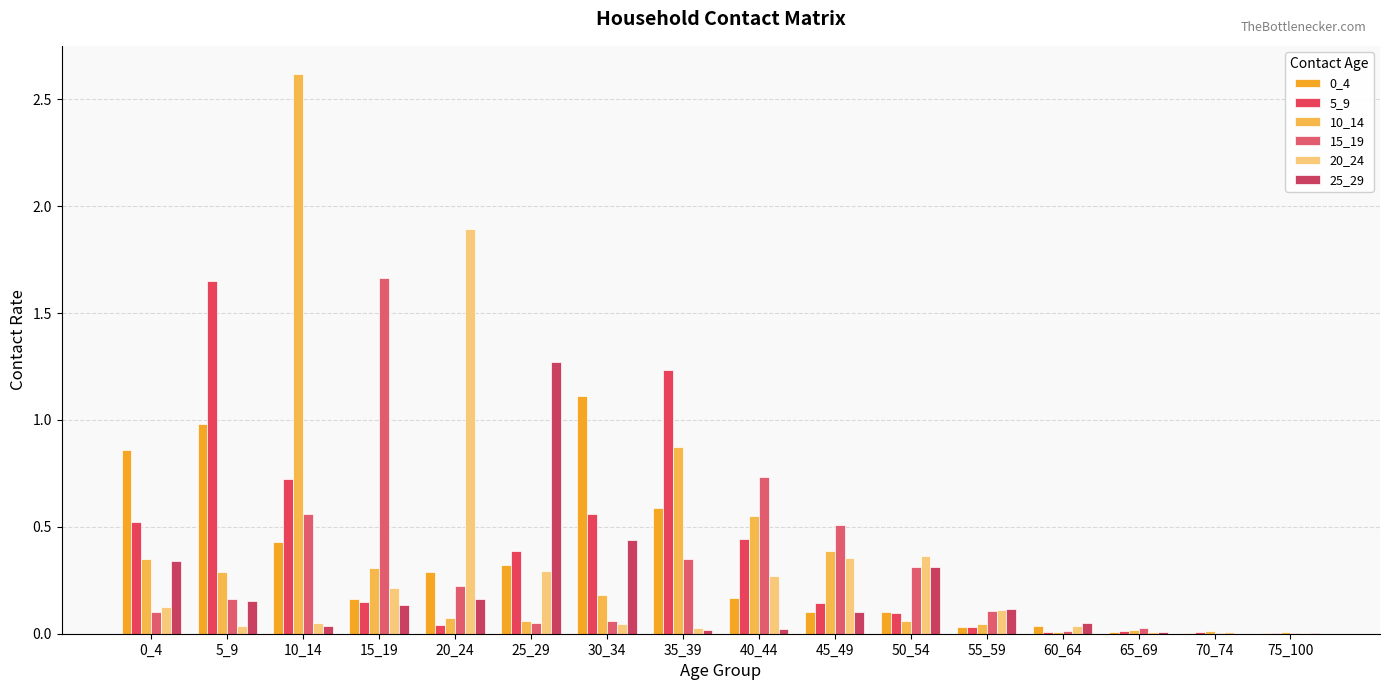

At which category is the sum across all series the highest?

10_14